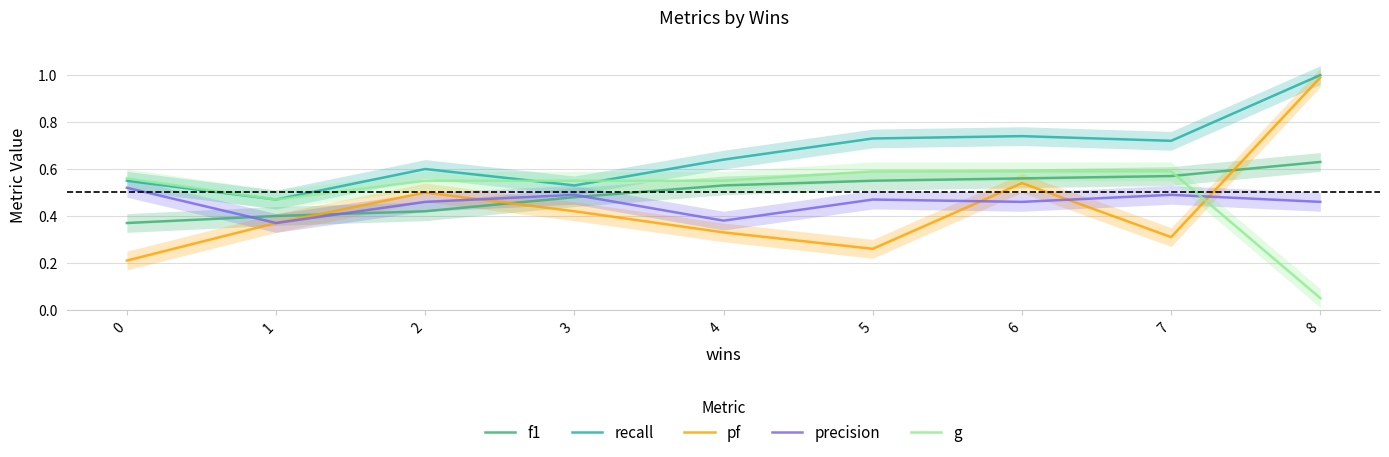

What is the maximum value shown in the chart?

1.0